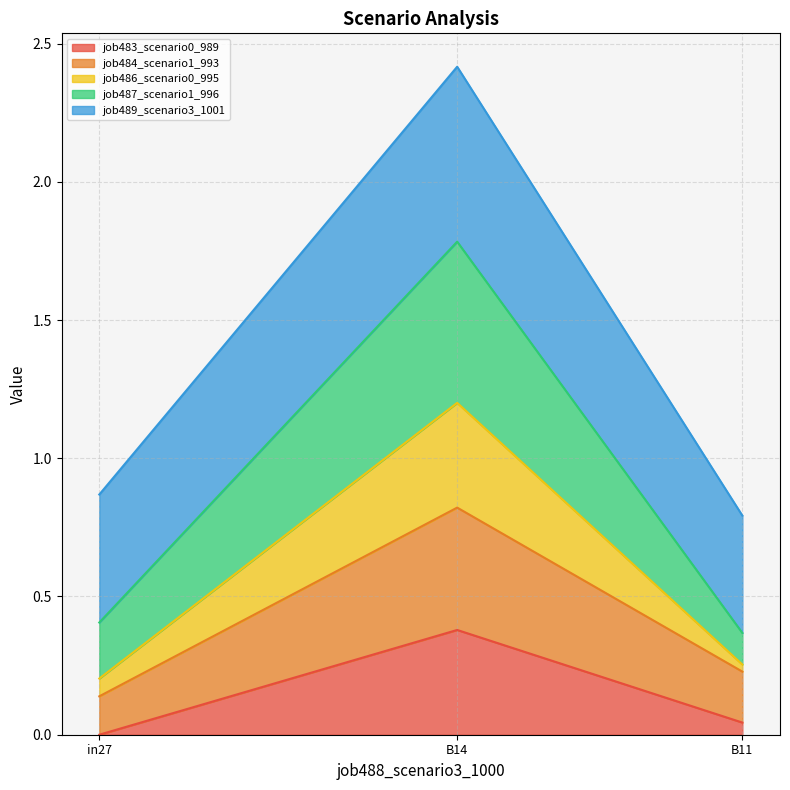

What is the total value across all series at B14?

2.4